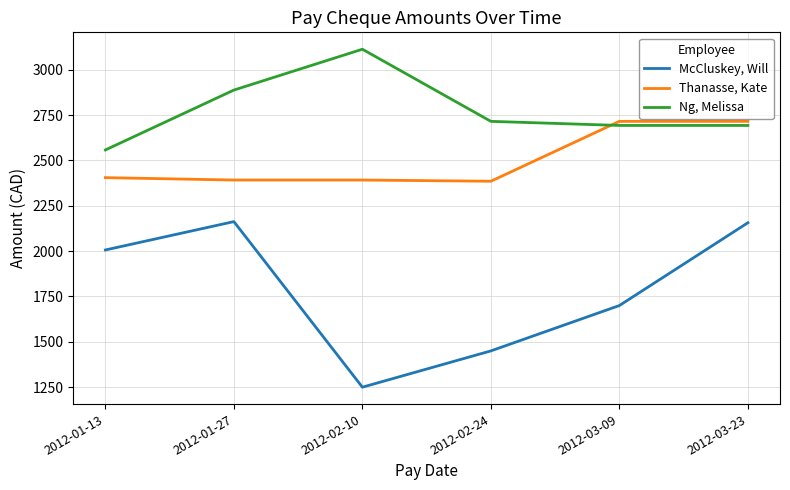

Which series changed the most between 2012-01-13 and 2012-01-27?

Ng, Melissa